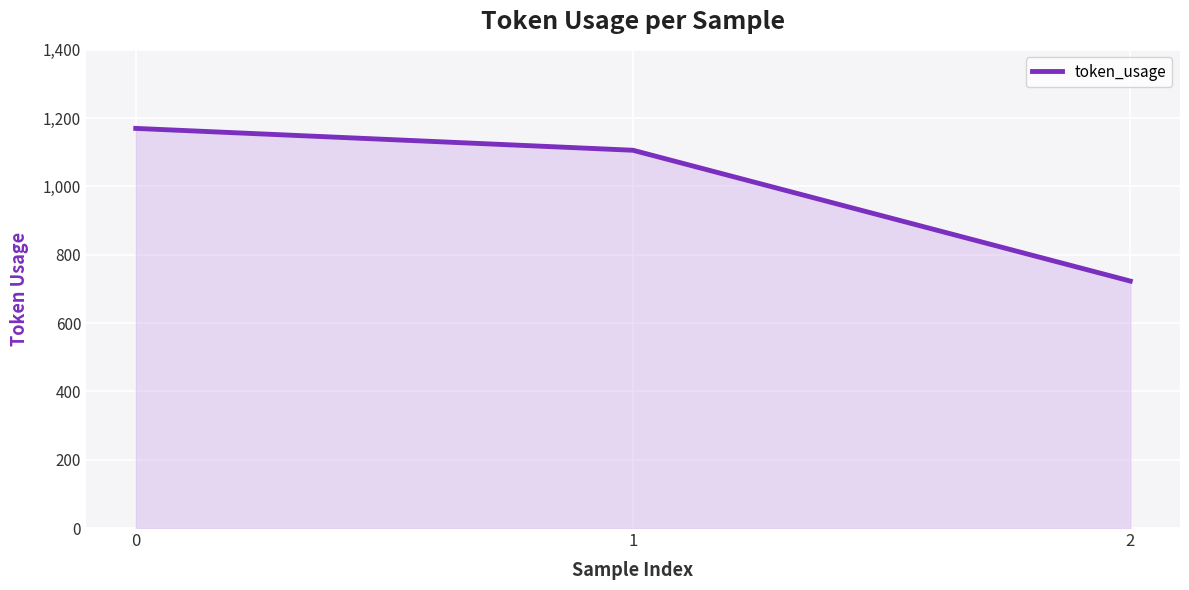

Reading left to right, extract all data points from this chart.

0=1170	1=1106	2=723